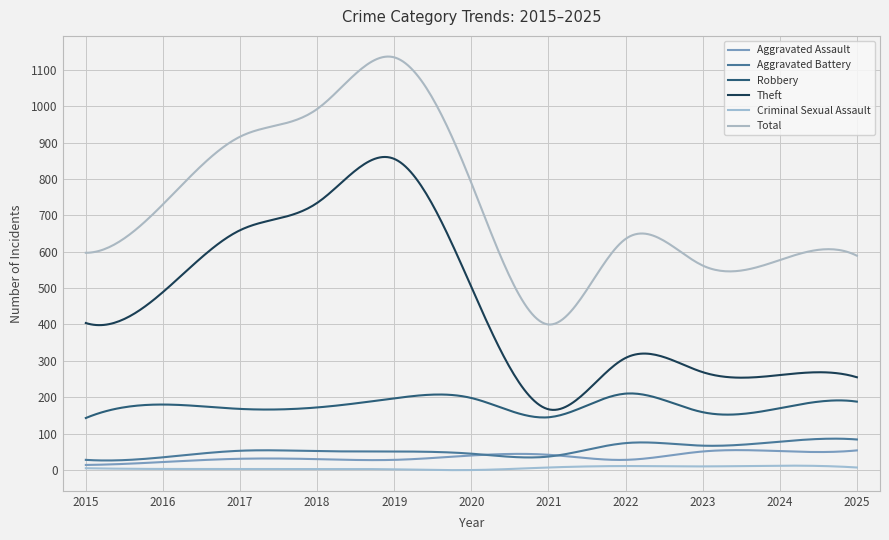

True or false: Criminal Sexual Assault has more than 0 points higher than both neighbors.

True